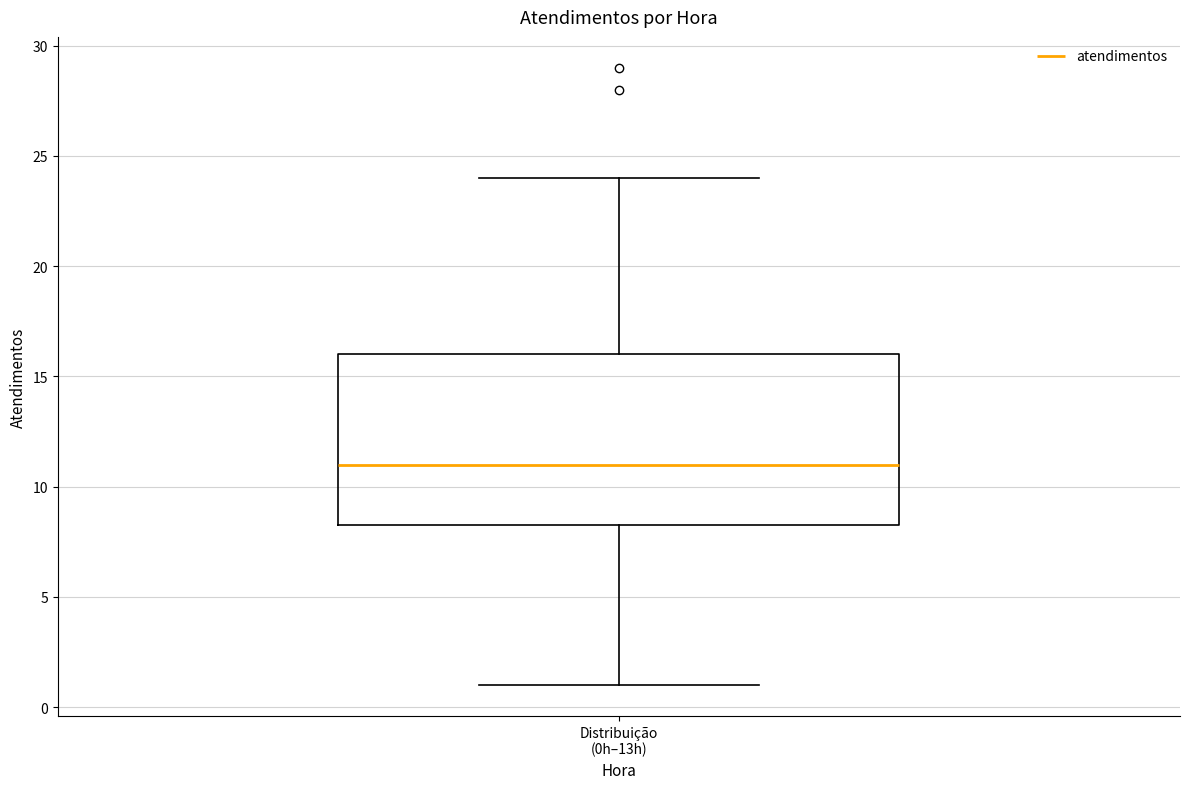

Where is the lower edge of the box for Distribuição (0h–13h) on the y-axis? The values are not printed on the chart, so give them approximately, as read against the axis.

8.5